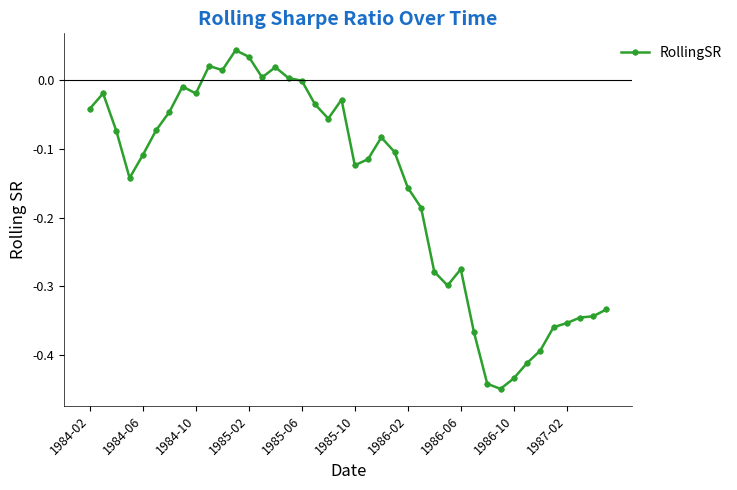

What is the sum of all values?

-6.4